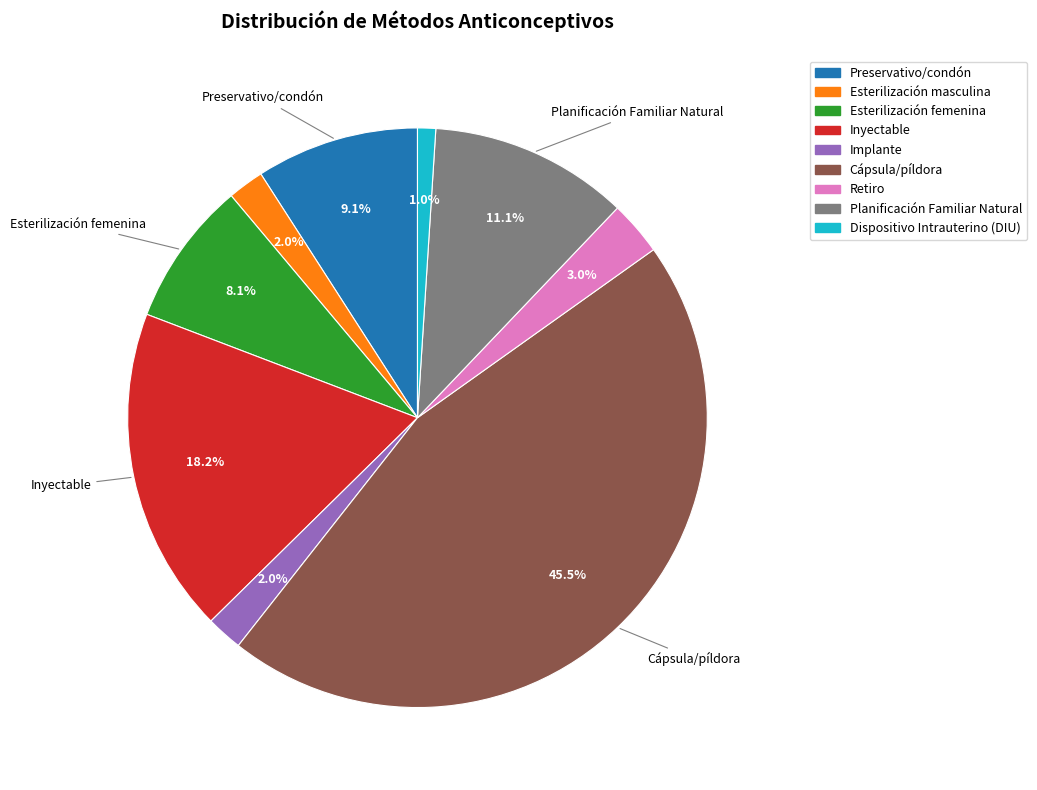

Which category has the smallest portion of the pie?

Dispositivo Intrauterino (DIU)